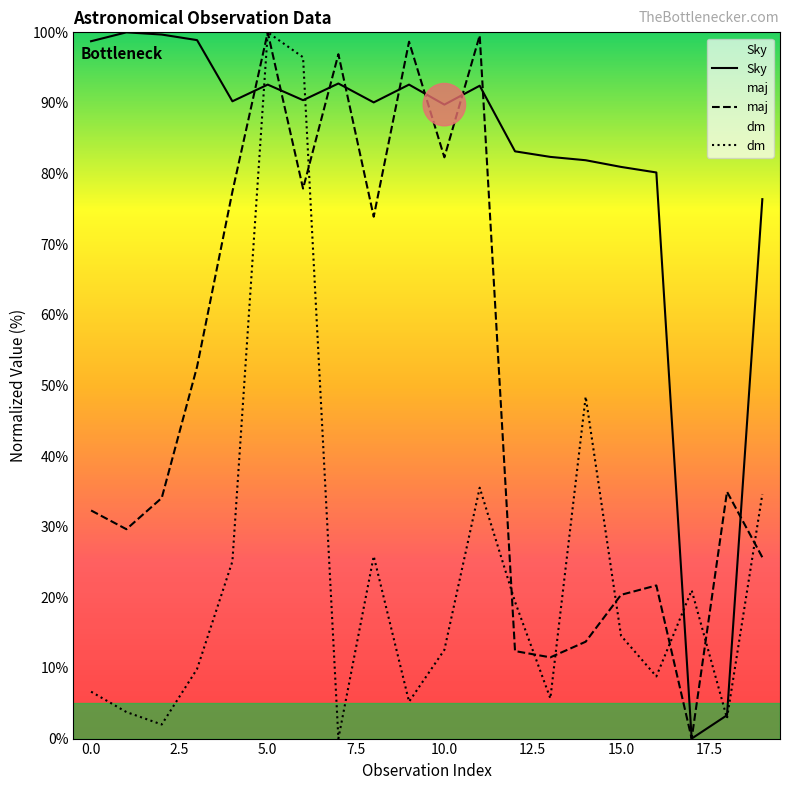

What is the difference between the Sky values at 18 and 11?

89.1